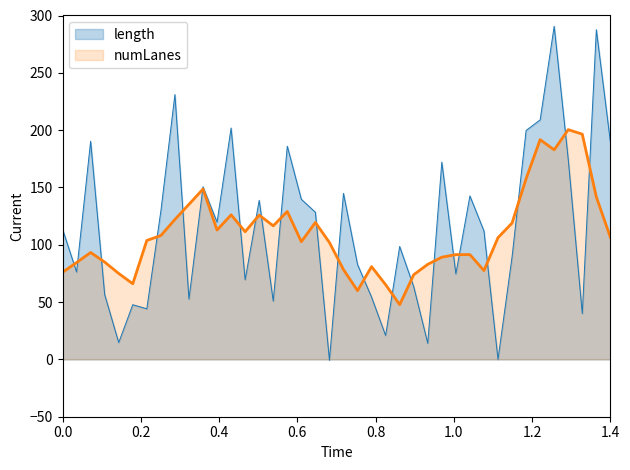

What is the smallest value displayed?

-0.7